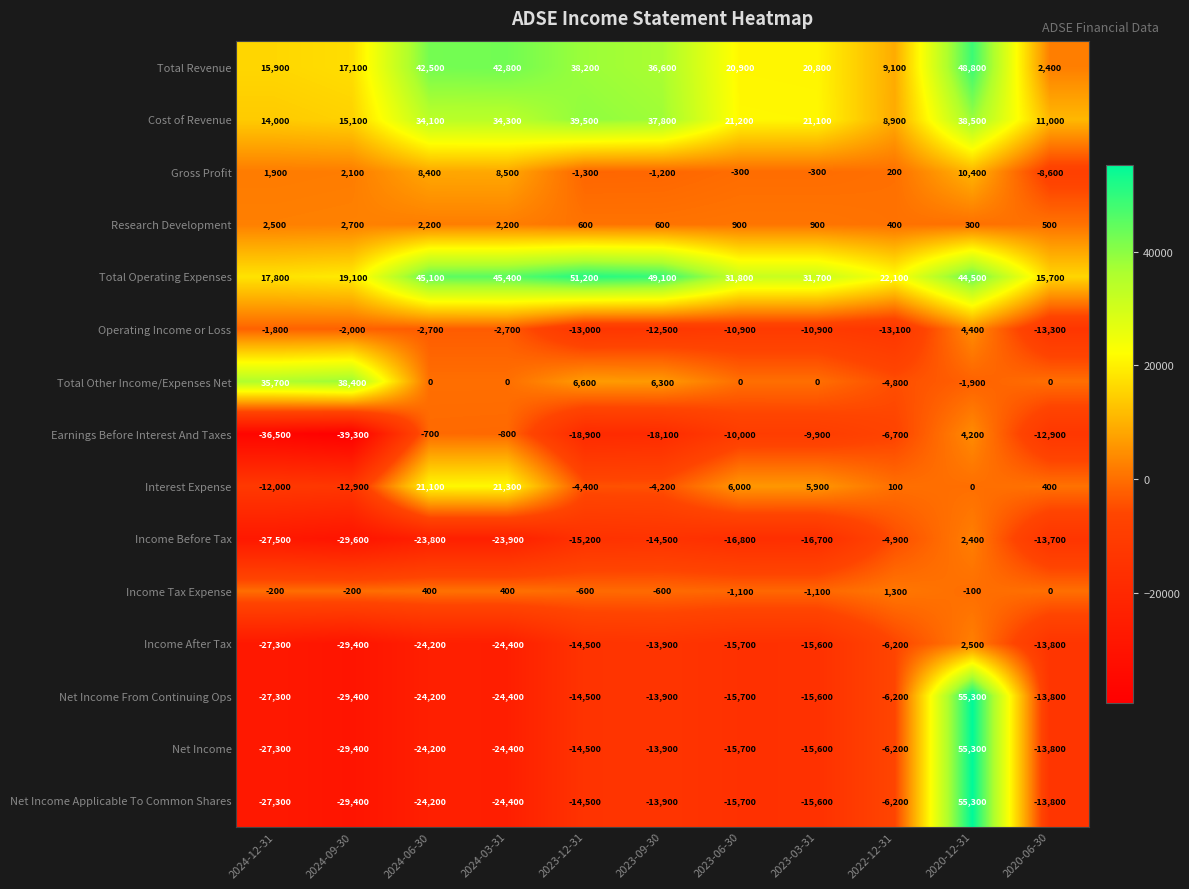

At which label is Income After Tax closest to -13450?

2020-06-30